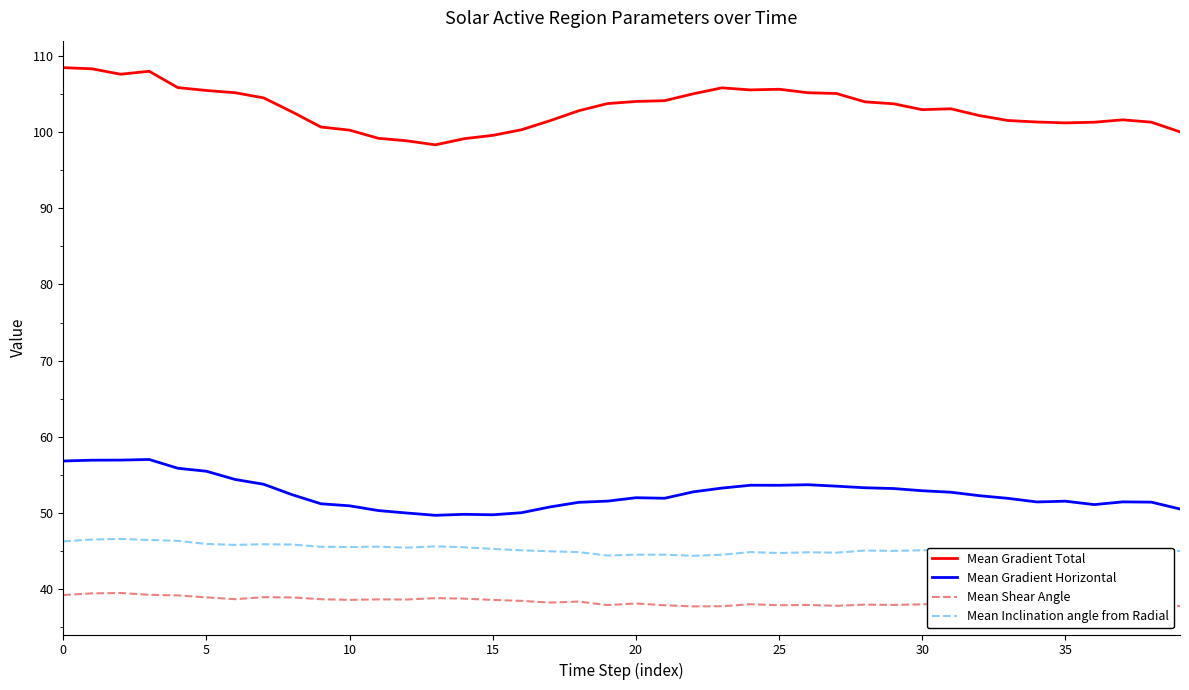

True or false: Mean Inclination angle from Radial and Mean Gradient Horizontal intersect in this chart.

False